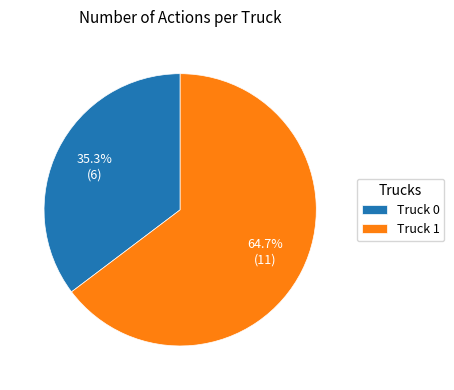

Approximately how many times larger is the value at Truck 0 compared to Truck 1?

0.5